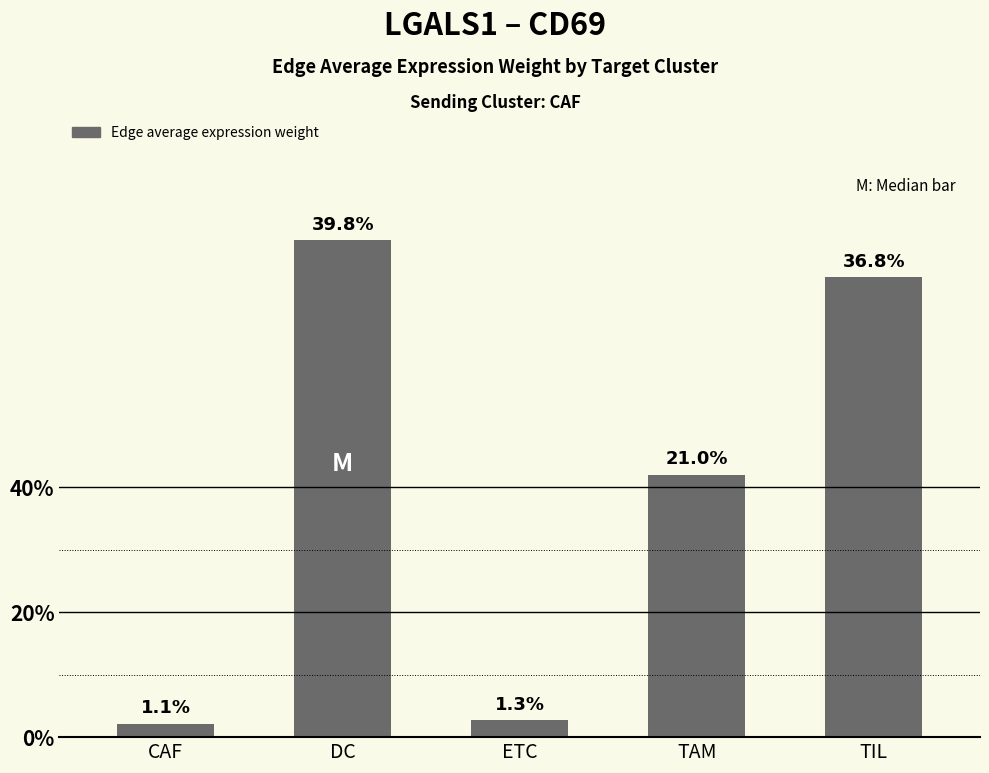

Are the bars horizontal?

No